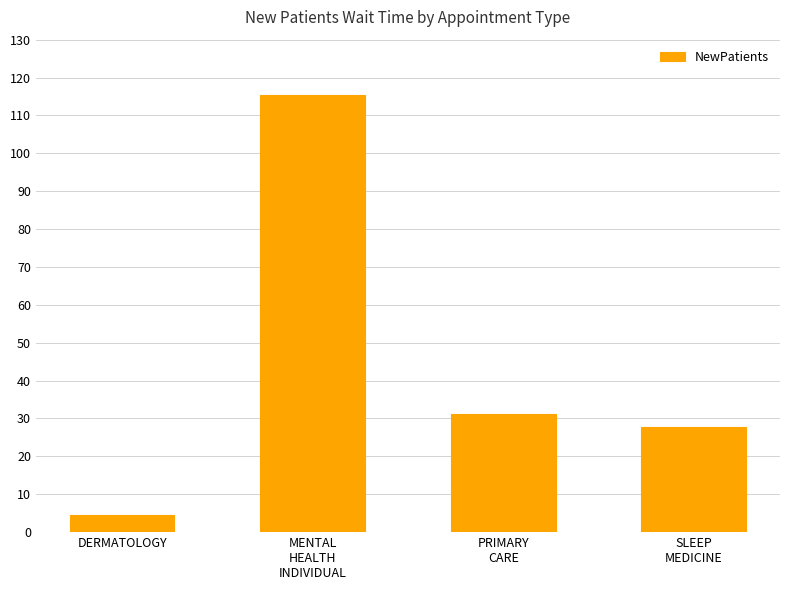

Is it true that the value at MENTAL
HEALTH
INDIVIDUAL is 115.3?

True